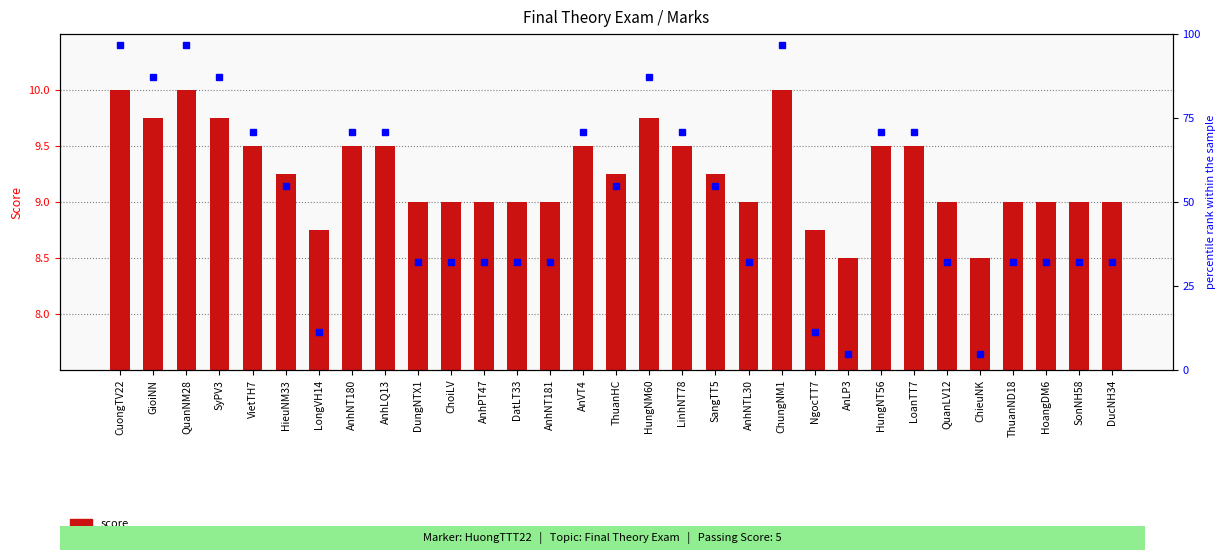

True or false: score has a value of 9.0 at AnhPT47.

True